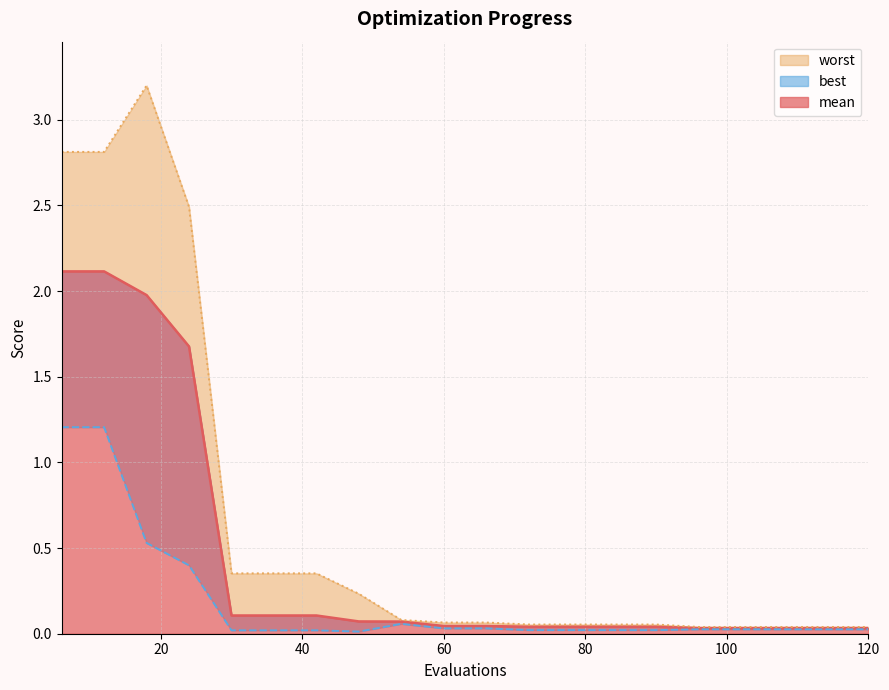

Is it true that mean equals 0.1 at 42?

False